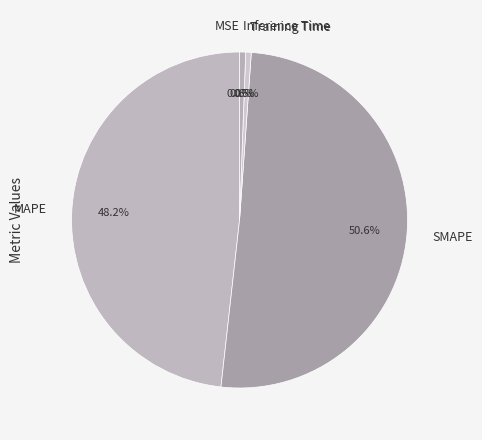

To the nearest percent, what is the combined percentage of Inference Time and Training Time?

1%